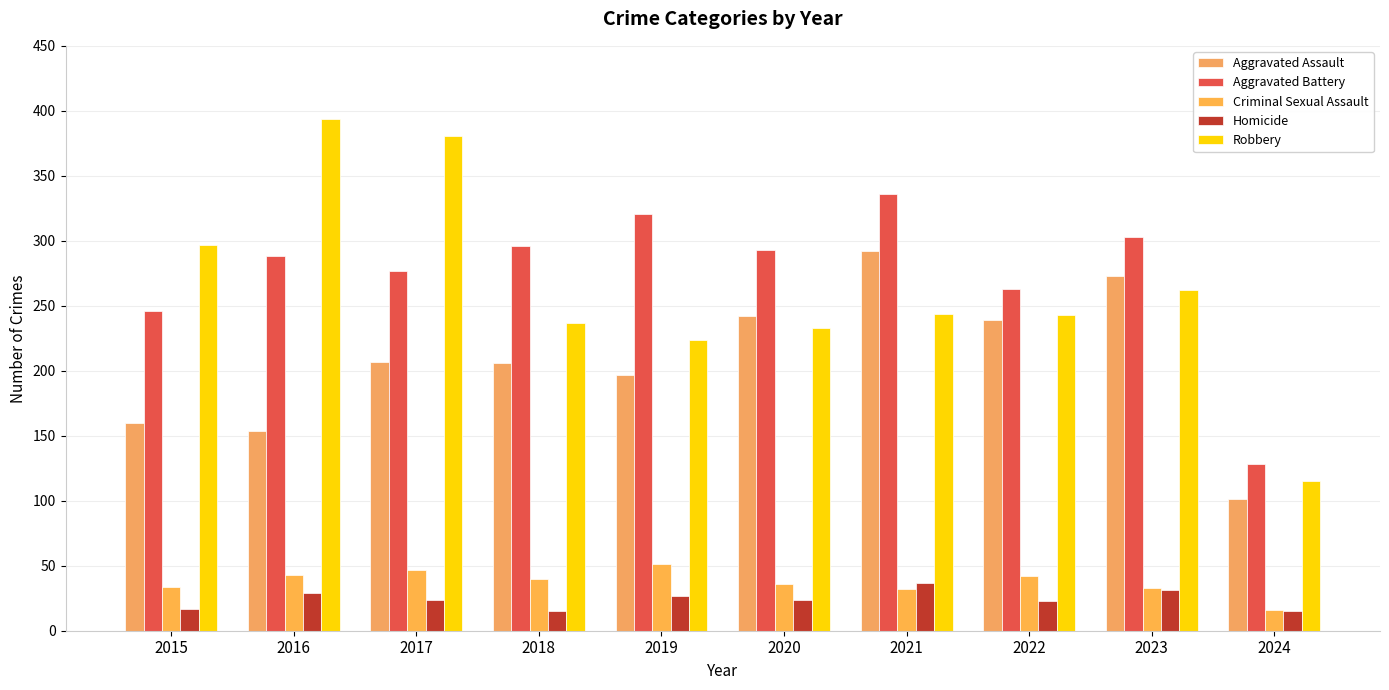

How many bars are there in total?

50